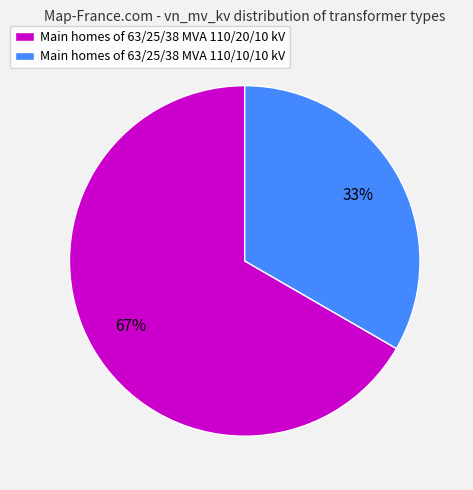

Rank the categories by value from highest to lowest.

Main homes of 63/25/38 MVA 110/20/10 kV, Main homes of 63/25/38 MVA 110/10/10 kV